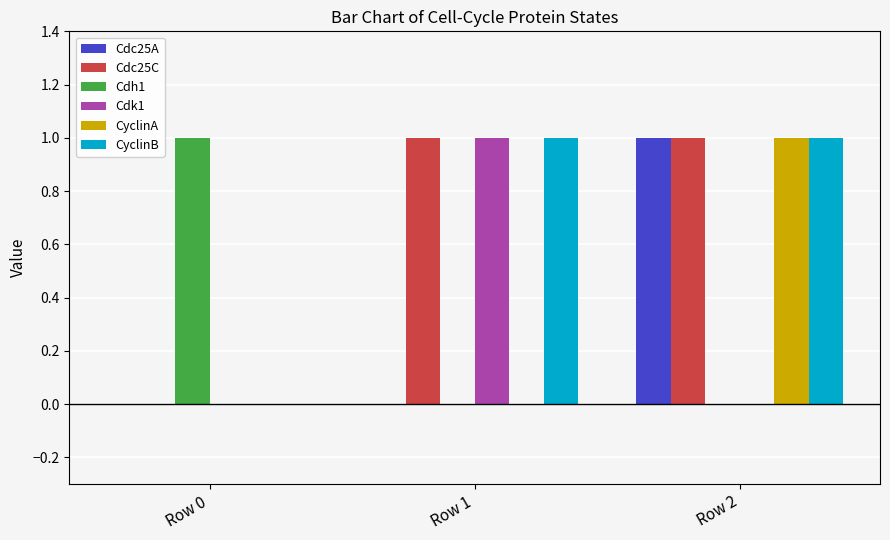

At which label does CyclinA reach its peak?

Row 2